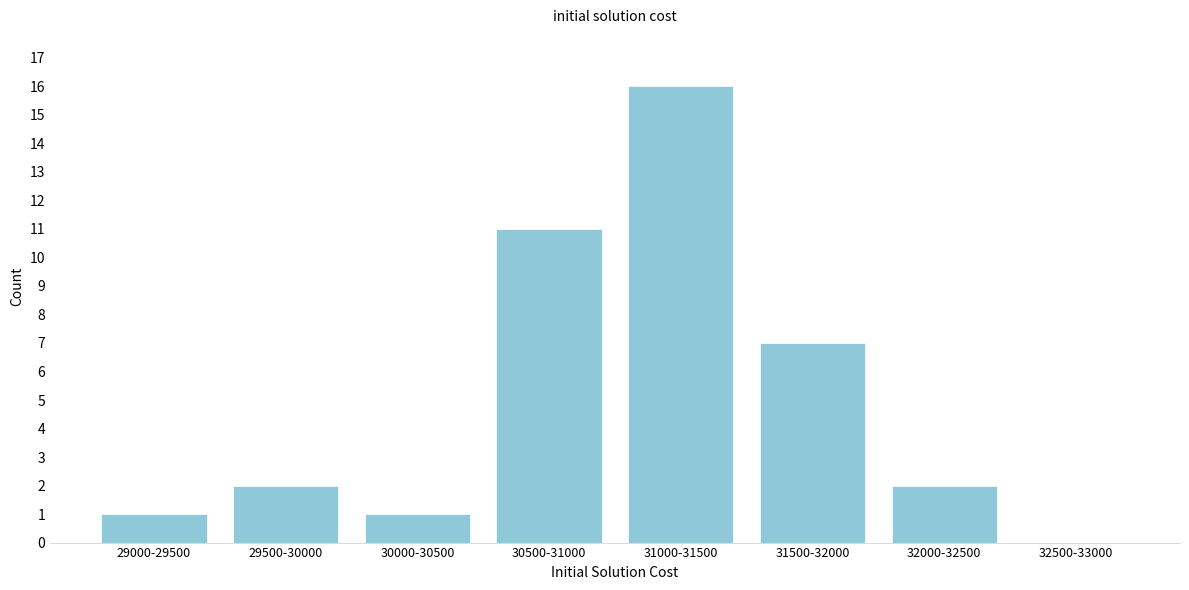

Reading right to left, what are all the values shown in this chart?

32500-33000=0	32000-32500=2	31500-32000=7	31000-31500=16	30500-31000=11	30000-30500=1	29500-30000=2	29000-29500=1